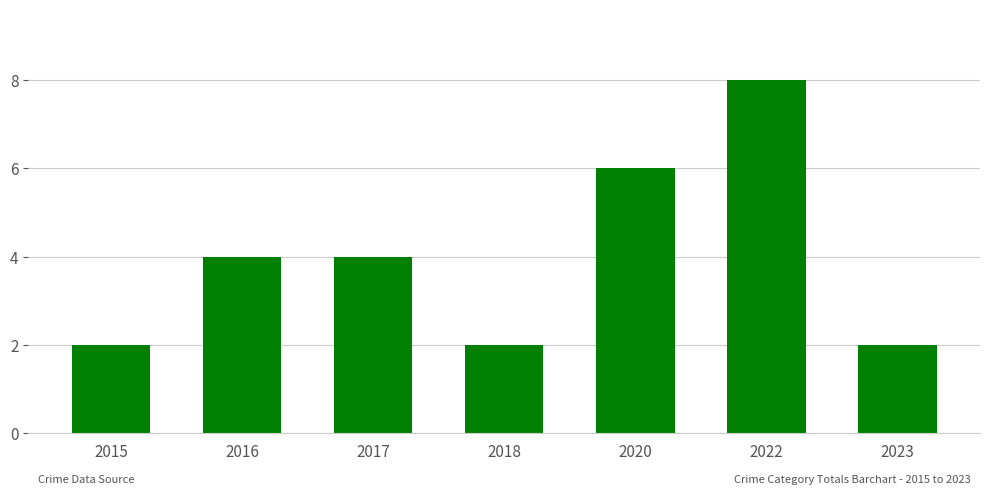

What is the change in value from 2015 to 2020?

+4